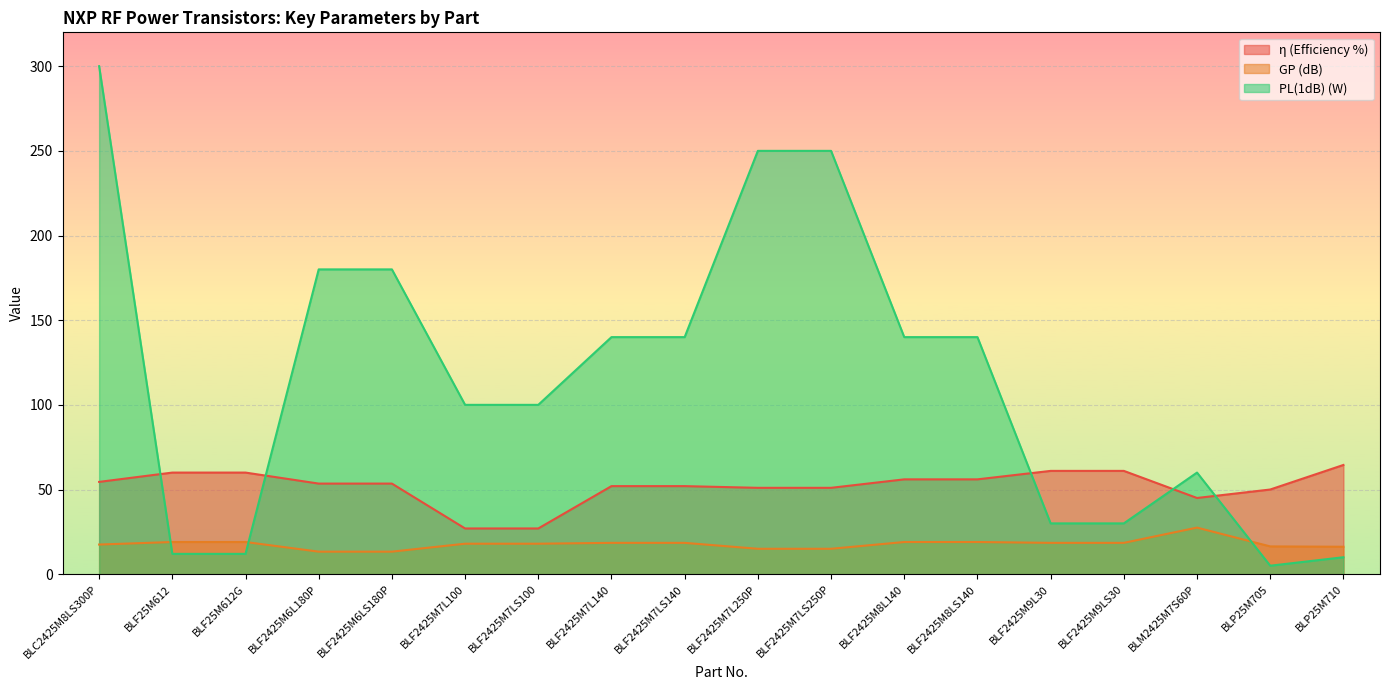

True or false: η (Efficiency %) has more than 0 interior local peaks.

False